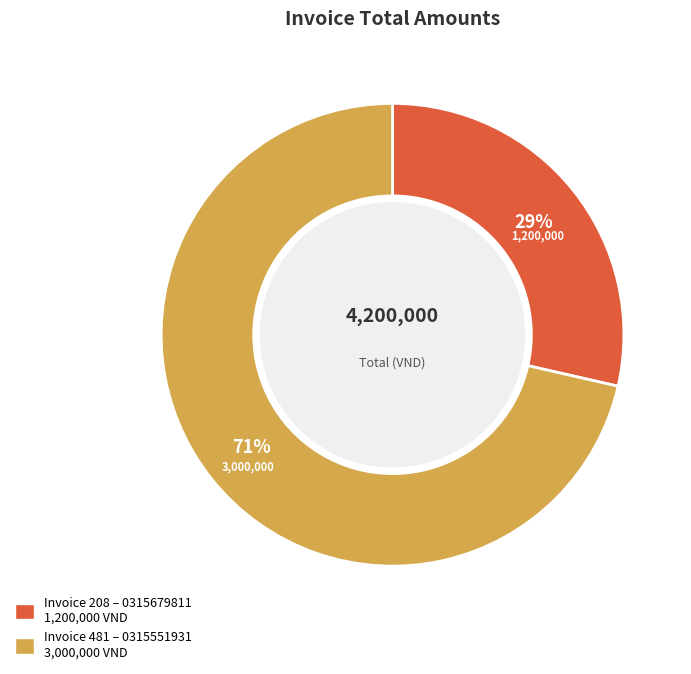

To the nearest percent, what is the average slice percentage?

50%